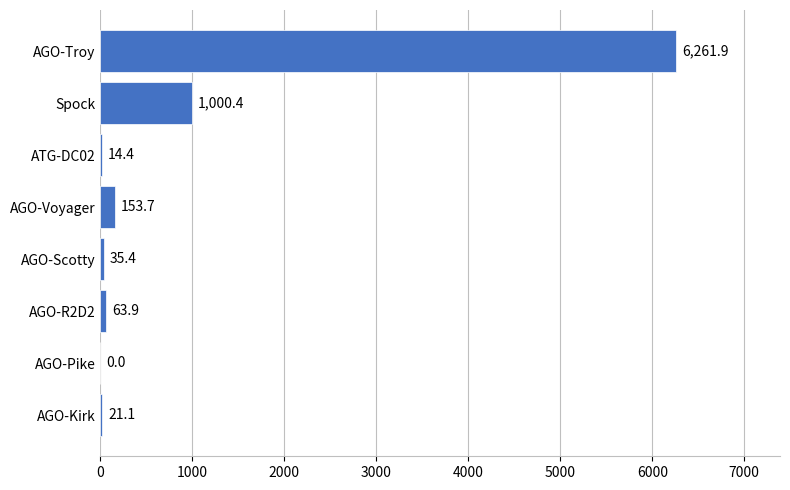

How many values are above zero?

7